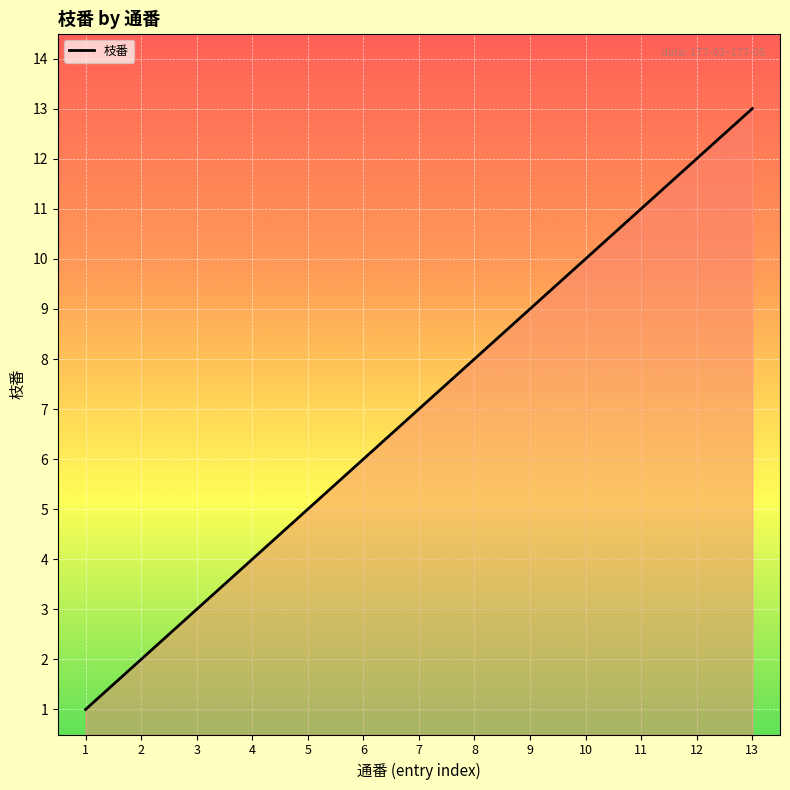

At which category does the chart reach its minimum across all series?

1